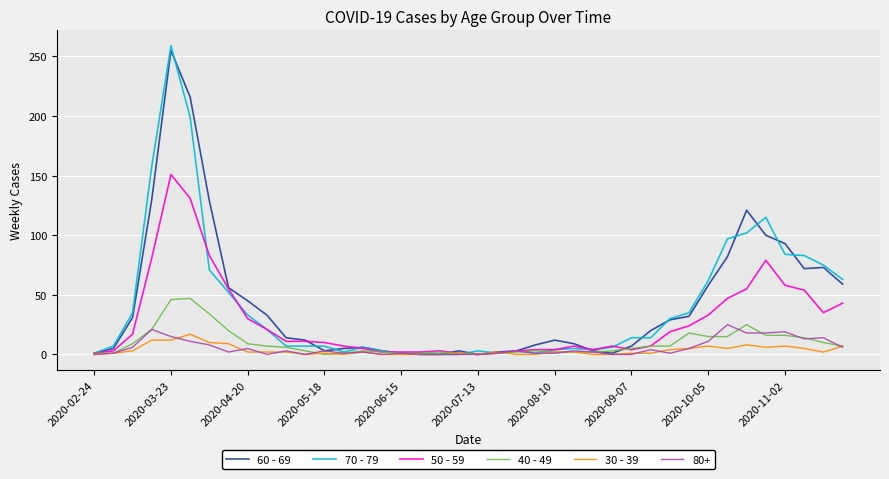

Which series has the largest range (max minus min)?

70 - 79